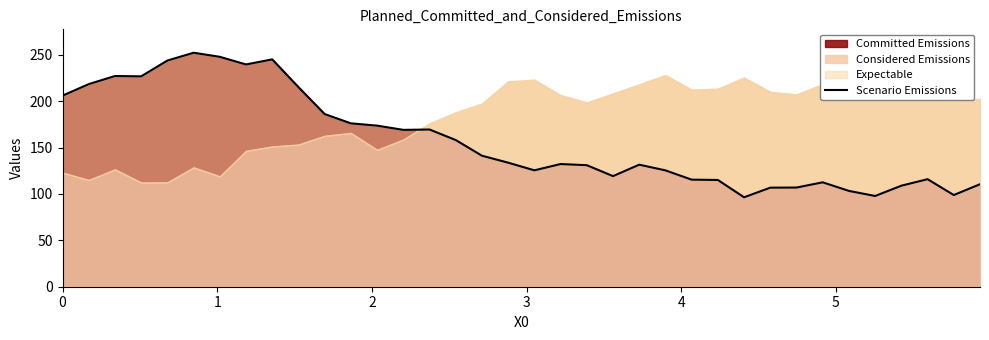

What is the maximum value for Committed Emissions?

252.3